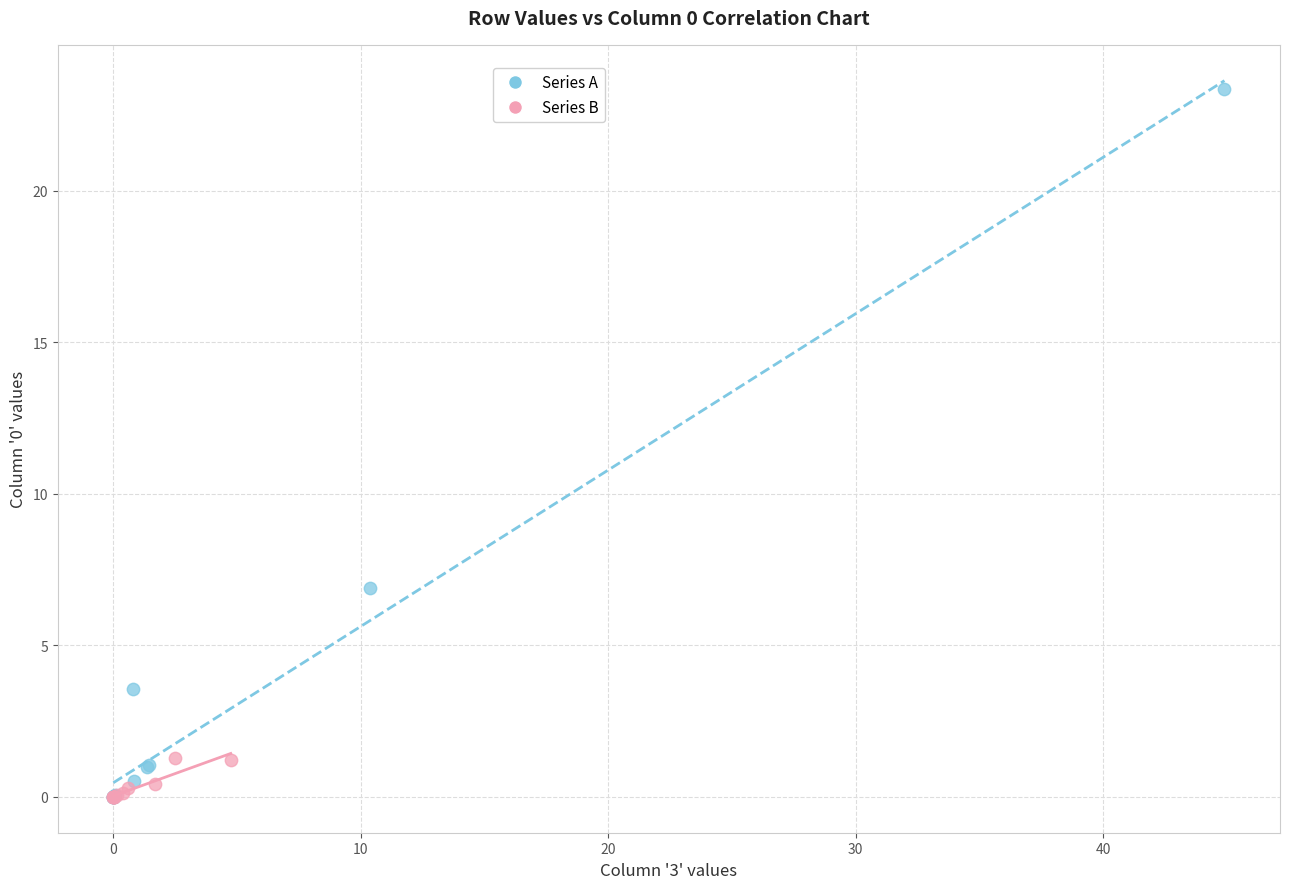

Which series contains the highest Y value?

Series A